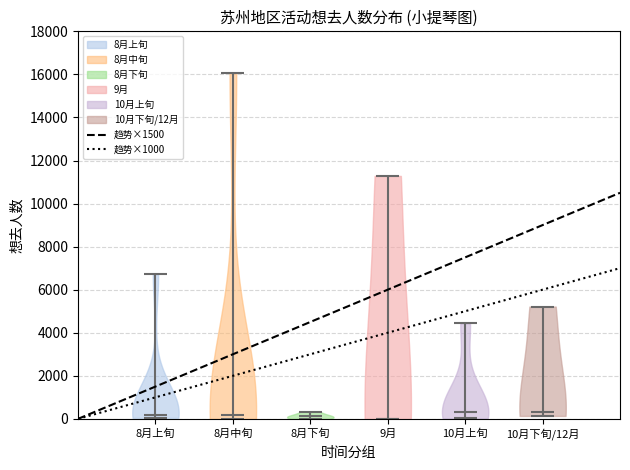

What is the highest point the violin for 8月下旬 reaches on the y-axis? The values are not printed on the chart, so give them approximately, as read against the axis.

400